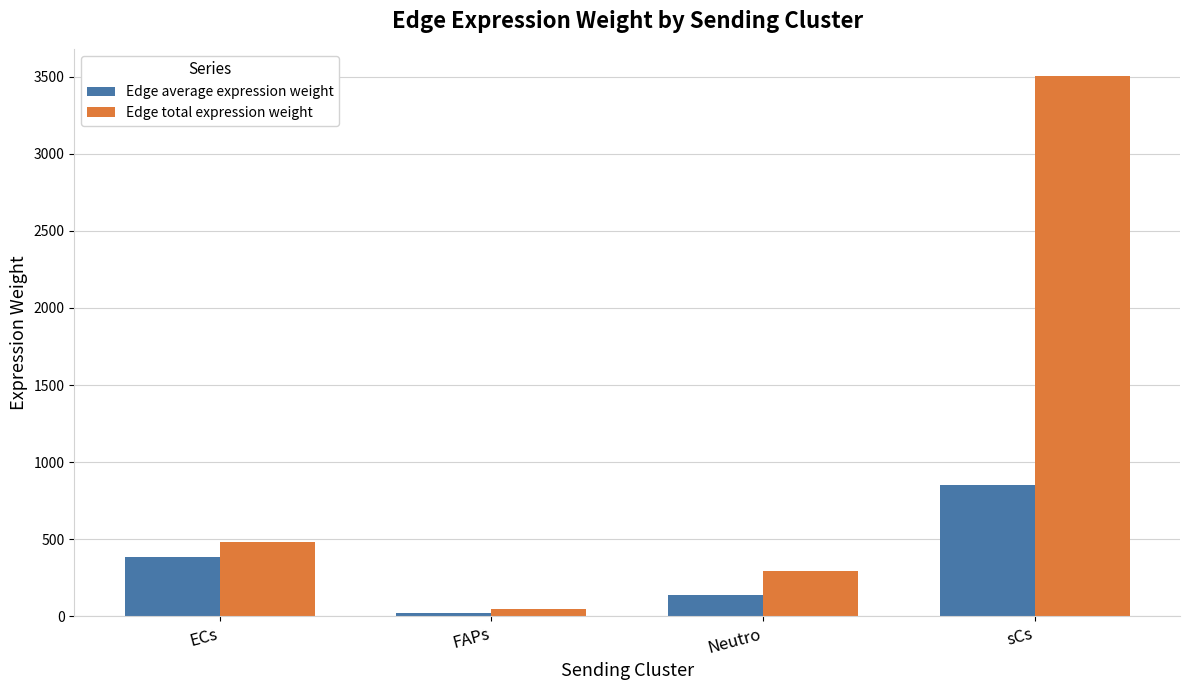

What are all the series names shown in the legend?

Edge average expression weight, Edge total expression weight